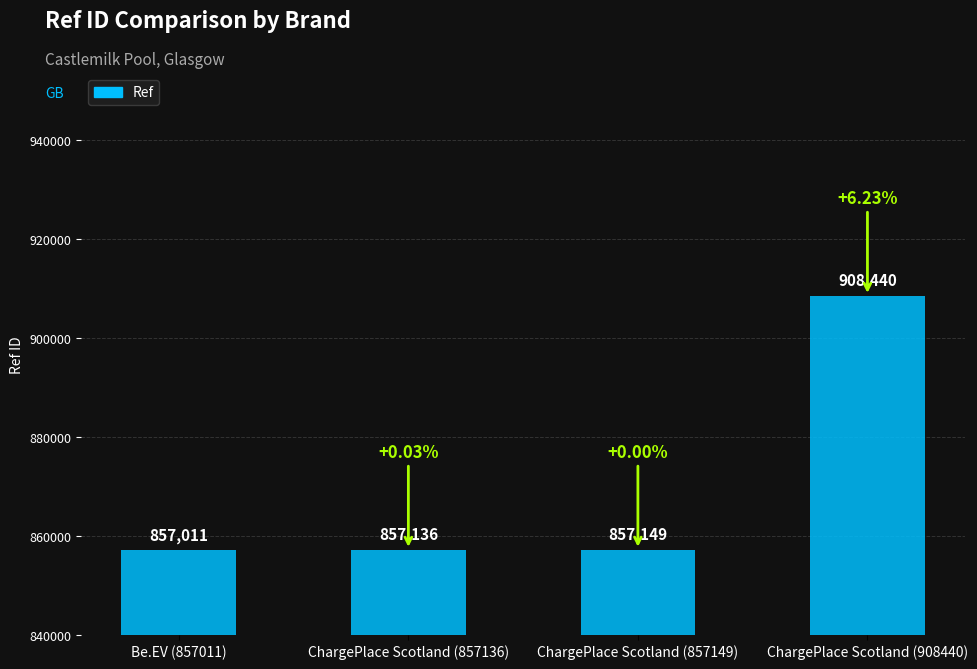

List the labels in order of value, largest first.

ChargePlace Scotland (908440), ChargePlace Scotland (857149), ChargePlace Scotland (857136), Be.EV (857011)